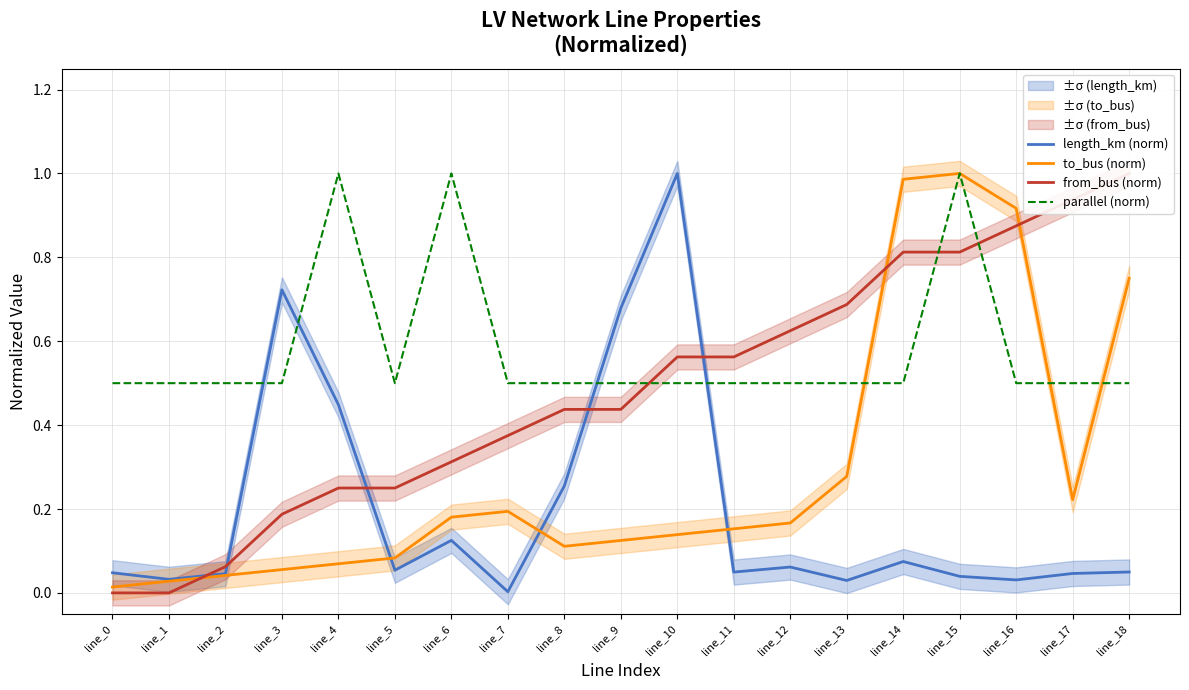

Which series has the largest range (max minus min)?

from_bus (norm)